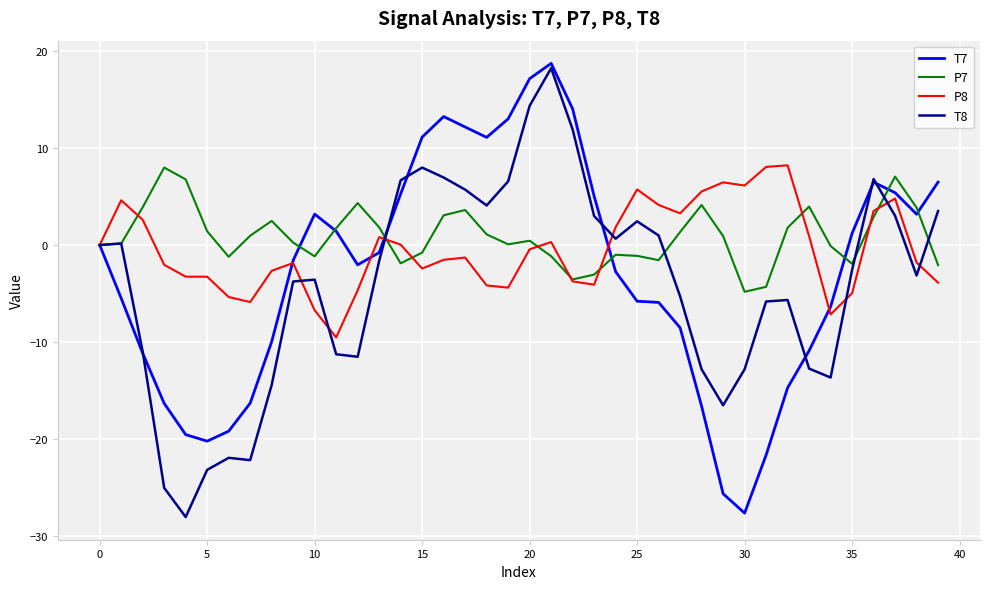

Does the chart have visible grid lines?

Yes